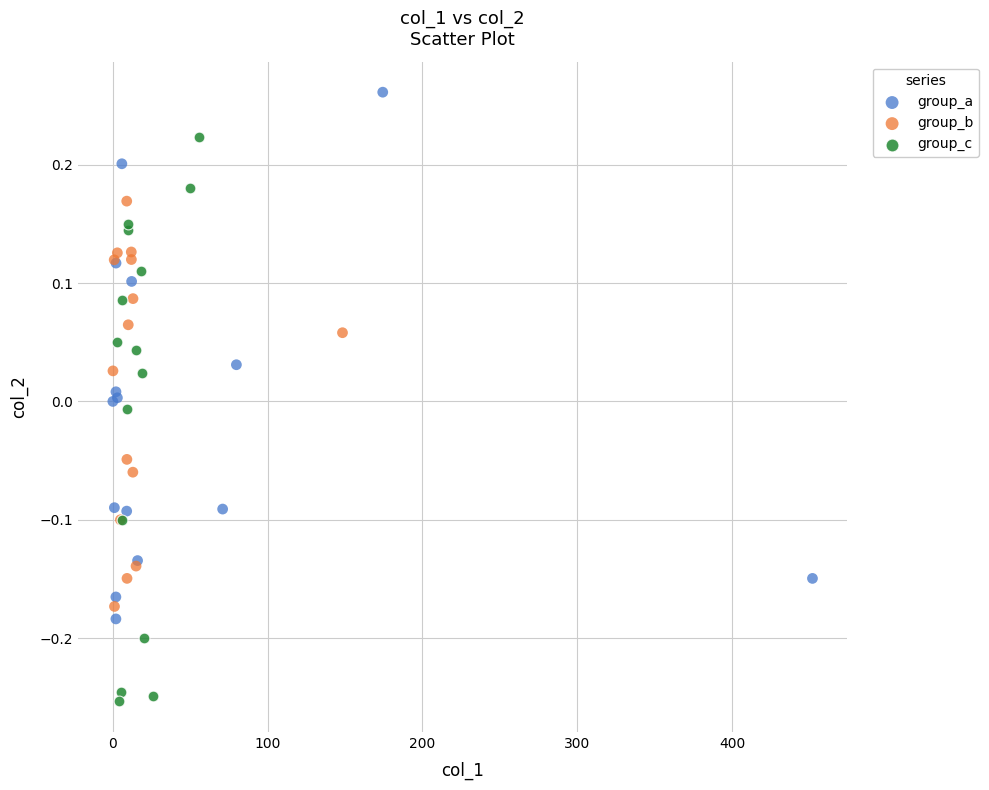

Which series contains the highest Y value?

group_a